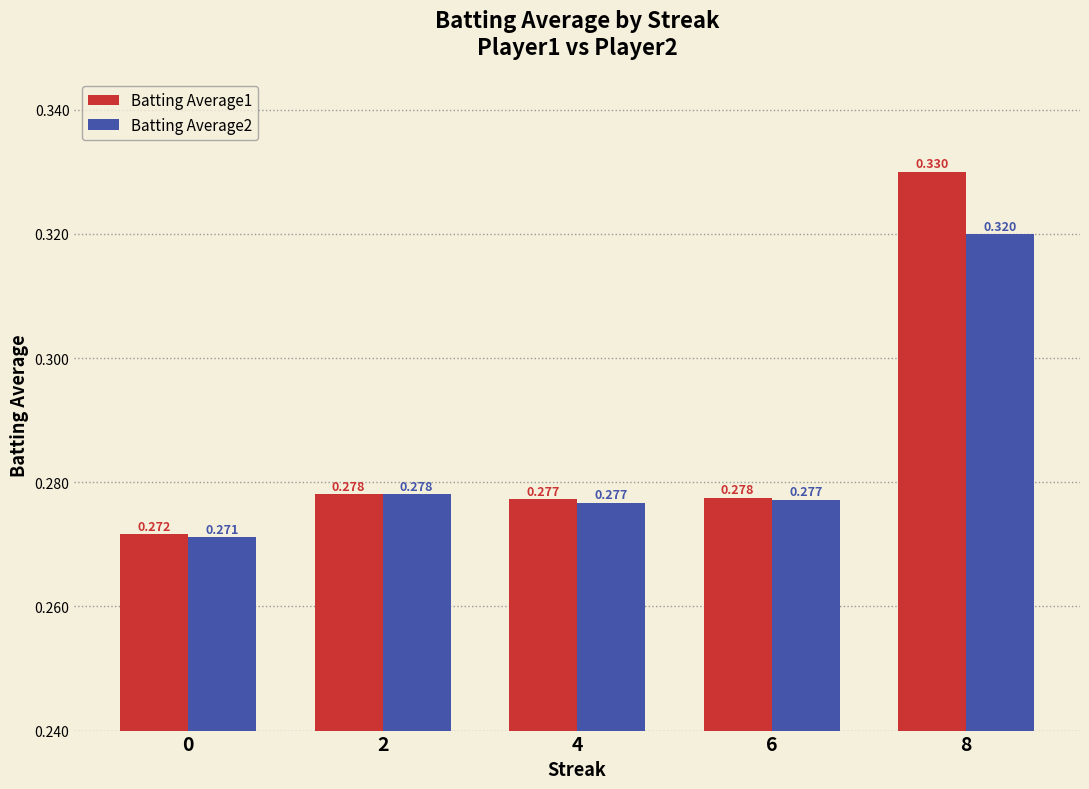

Count the number of categories in the chart.

5